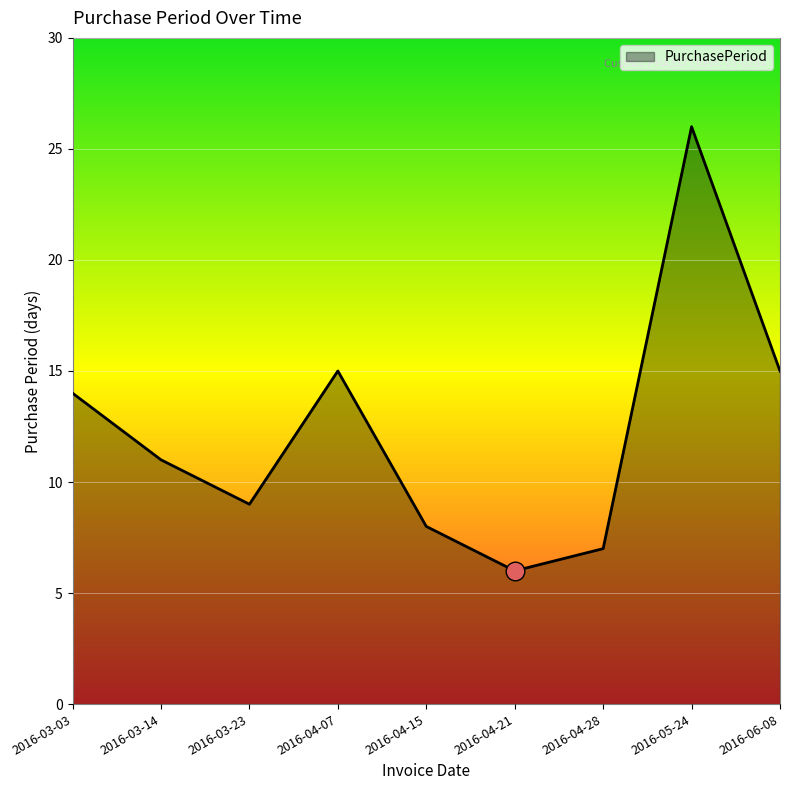

Which has a higher value, 2016-04-07 or 2016-05-24?

2016-05-24